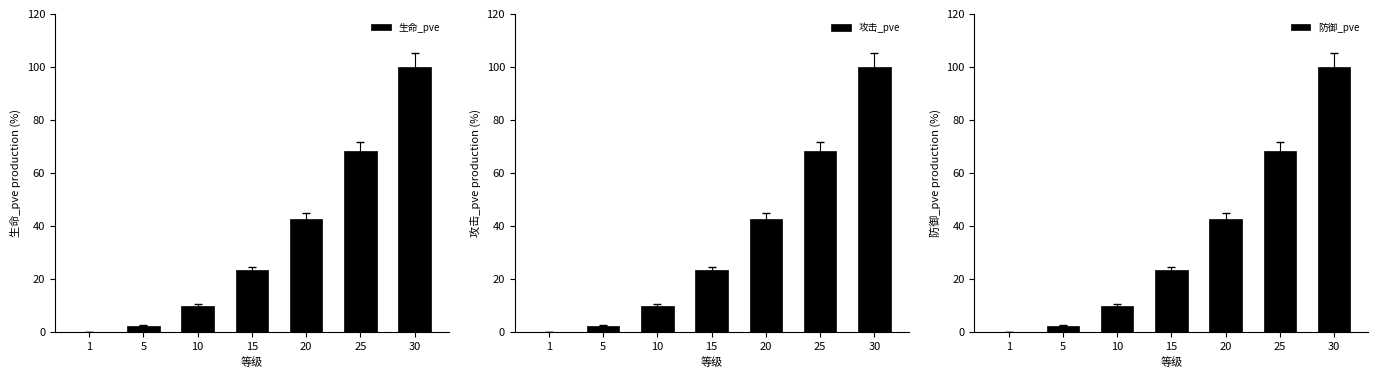

At 5, list the series in order from smallest to largest.

攻击_pve, 防御_pve, 生命_pve